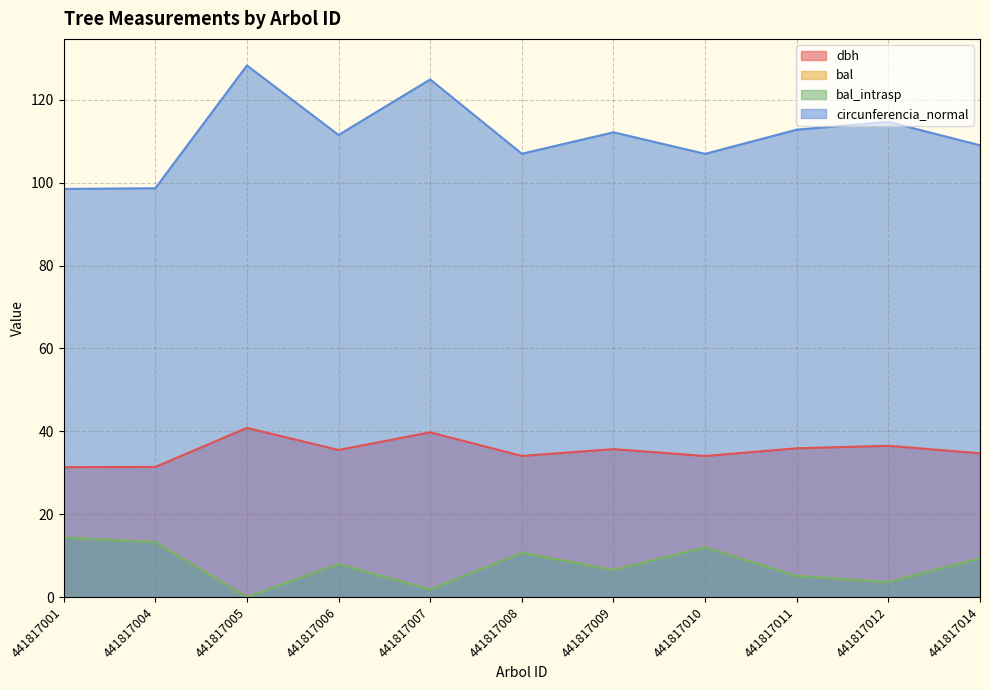

Does the chart display data point markers on the line(s)?

No